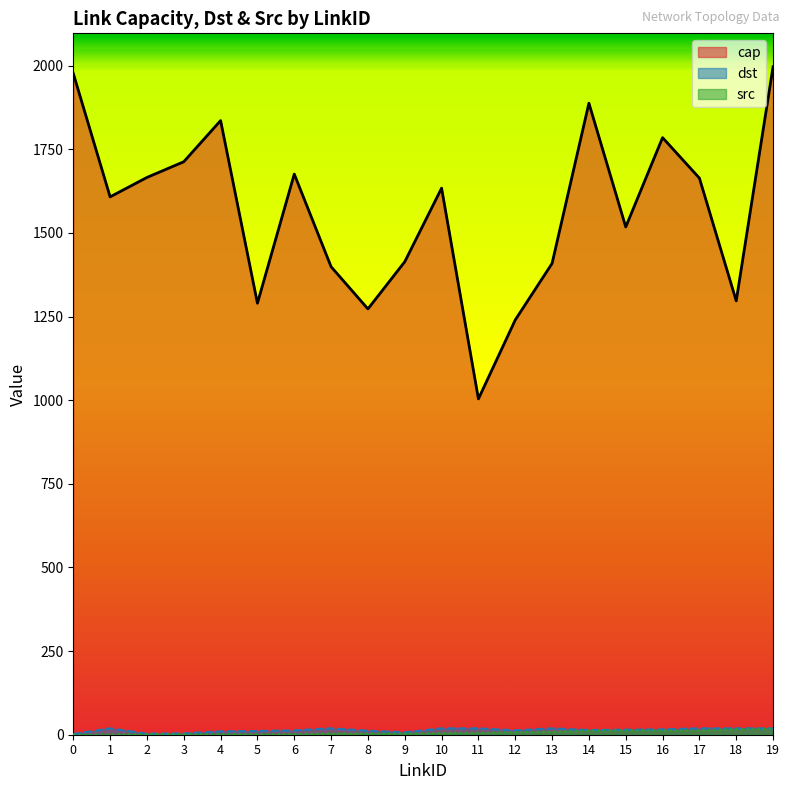

At how many categories does at least one series exceed 1589?

11